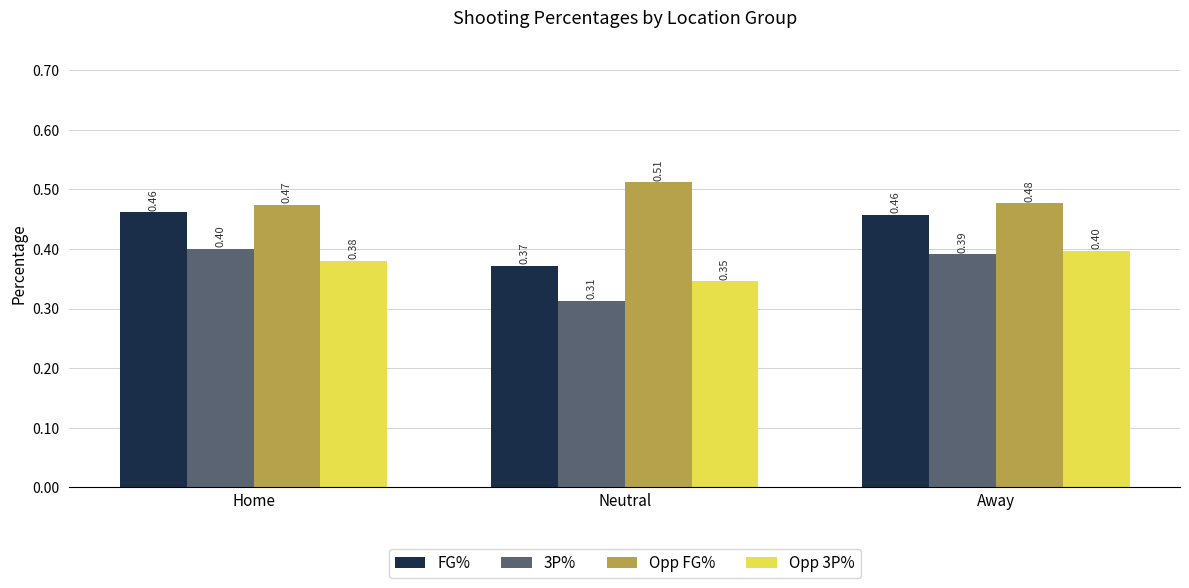

Which series changed the most between Neutral and Away?

FG%